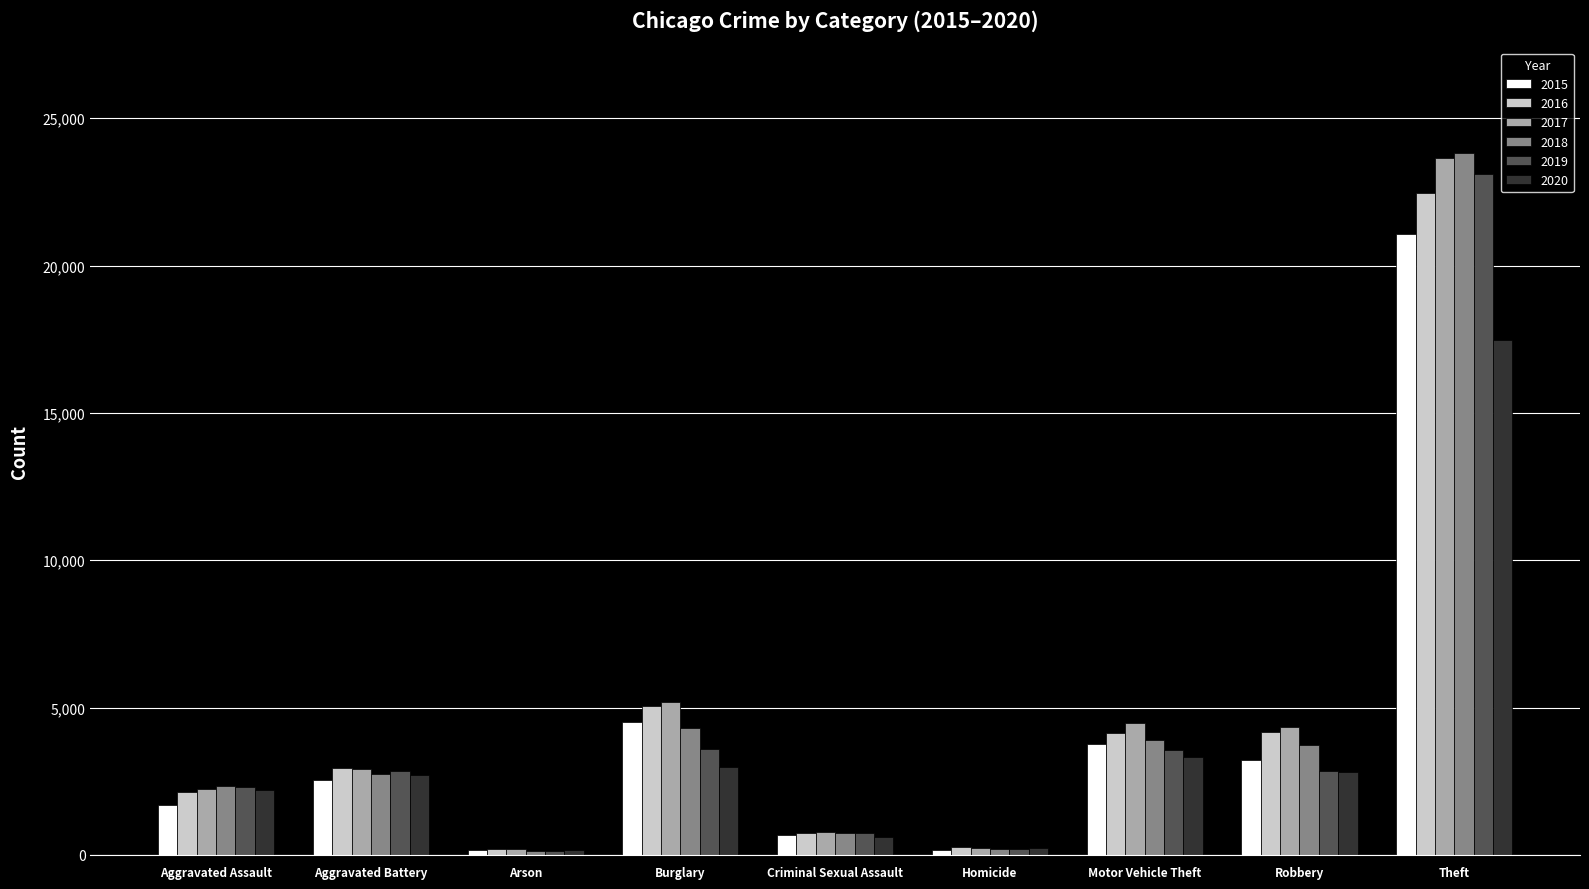

Which series has the widest spread of values?

2018